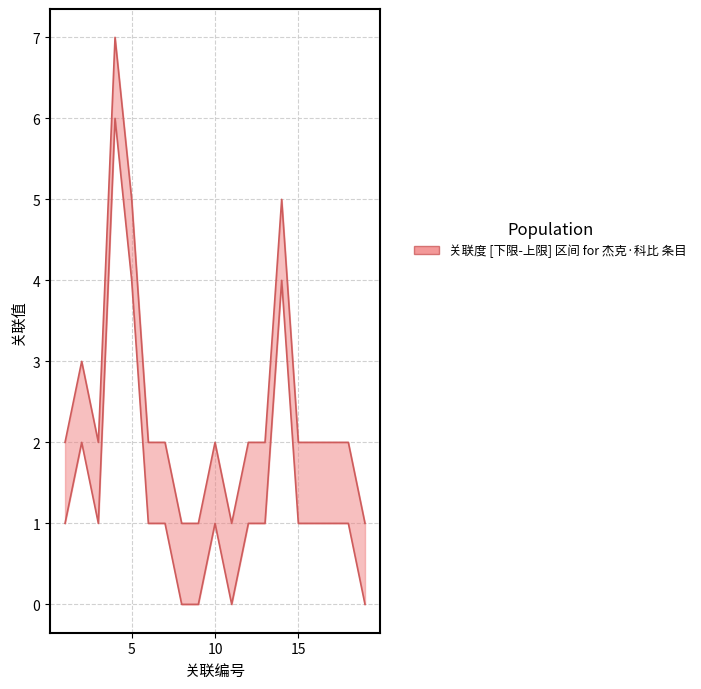

What is the difference between the maximum and second lowest values?

6